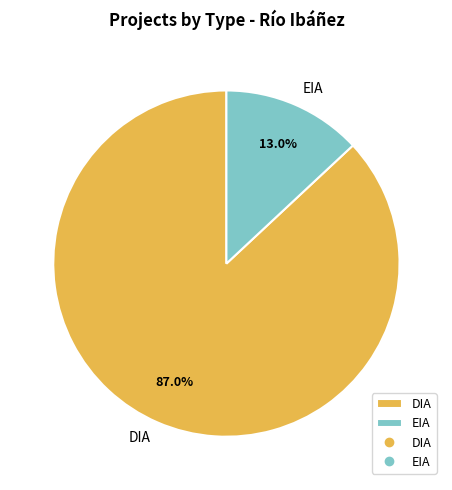

How many segments does this pie chart have?

2